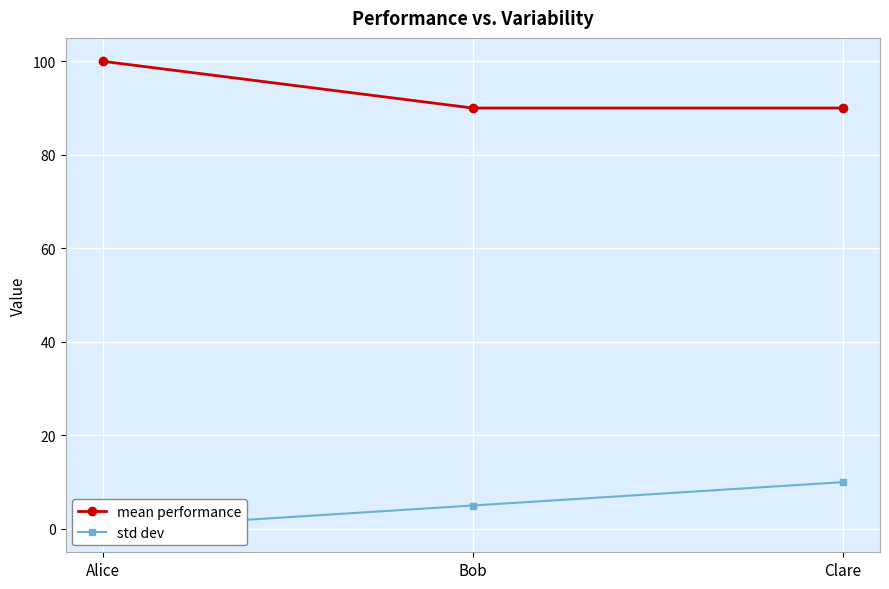

What is the difference between the std dev values at Bob and Alice?

5